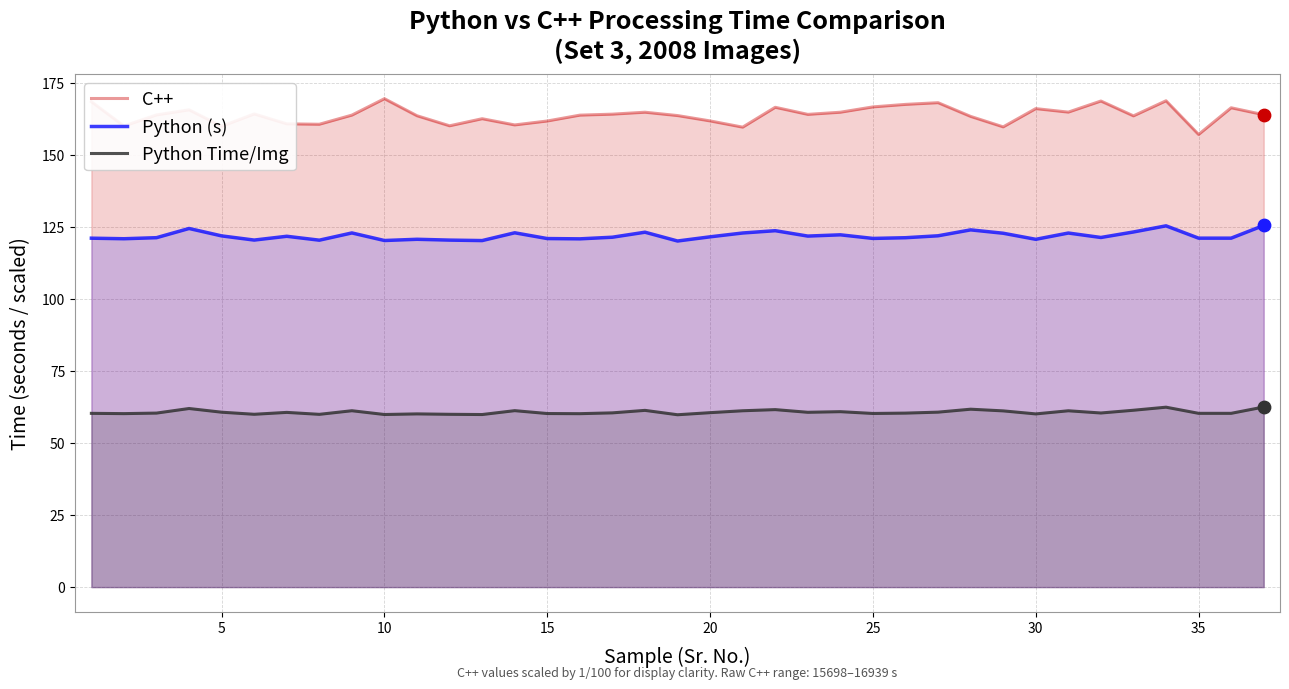

Which series contains the highest Y value?

C++